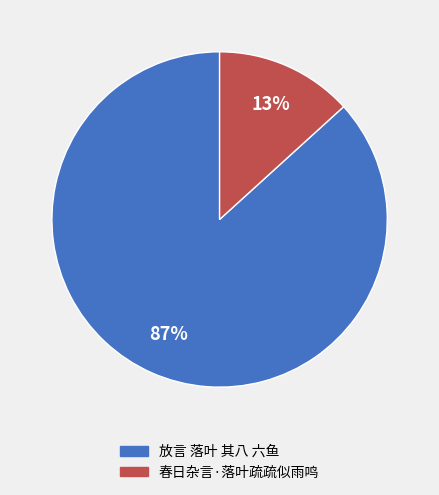

Is it true that 放言 落叶 其八 六鱼 is 87% of the pie?

True